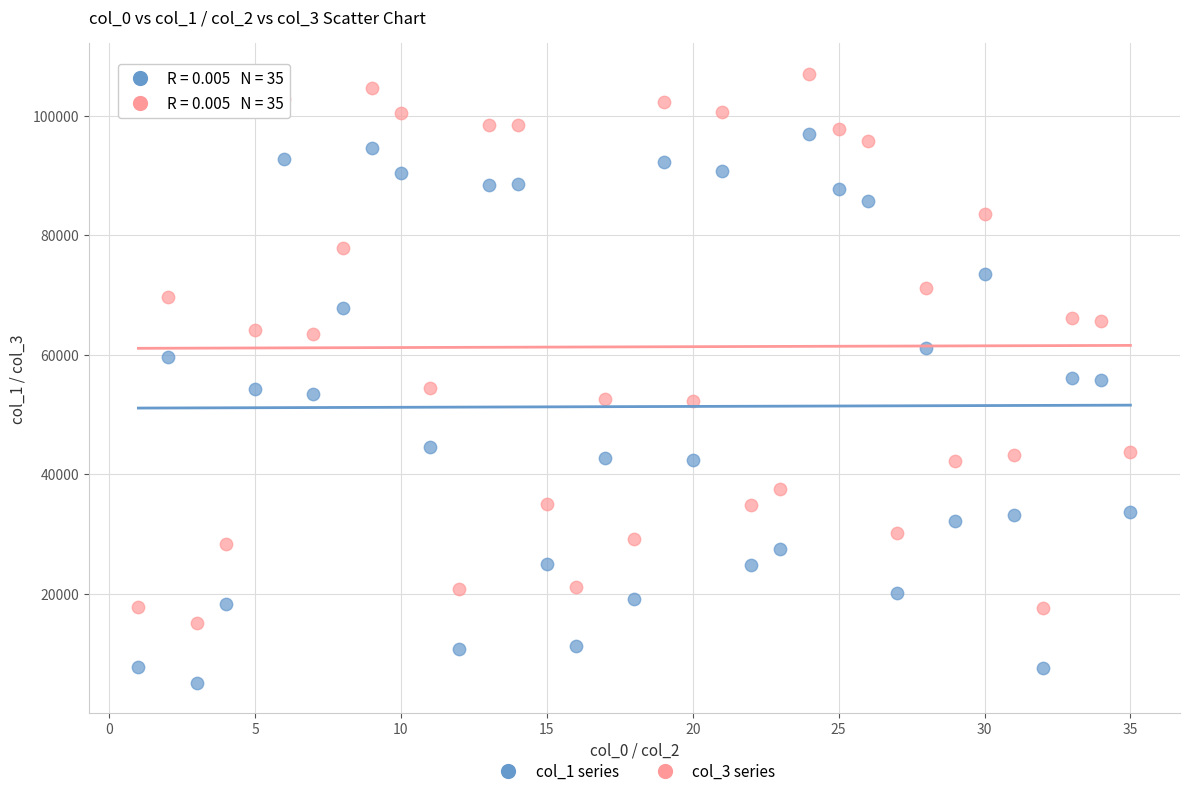

Which series contains the highest Y value?

col_3 series